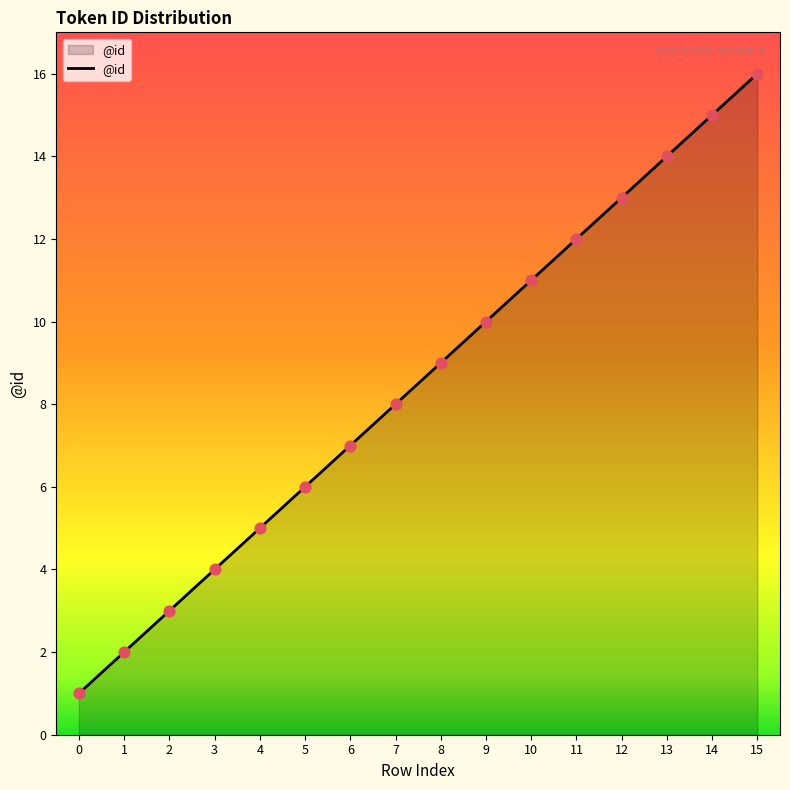

What is the change in value from 1 to 15?

+14